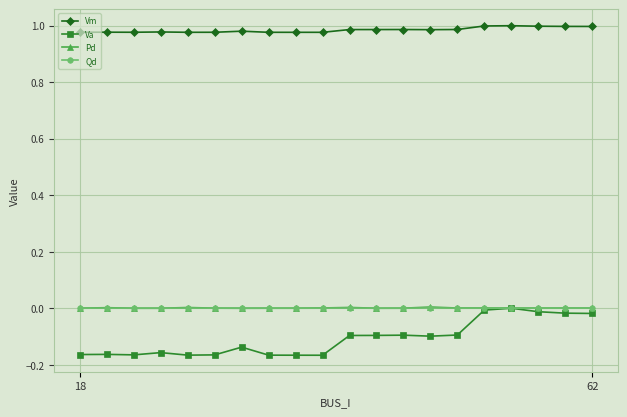

True or false: Pd and Vm intersect in this chart.

False